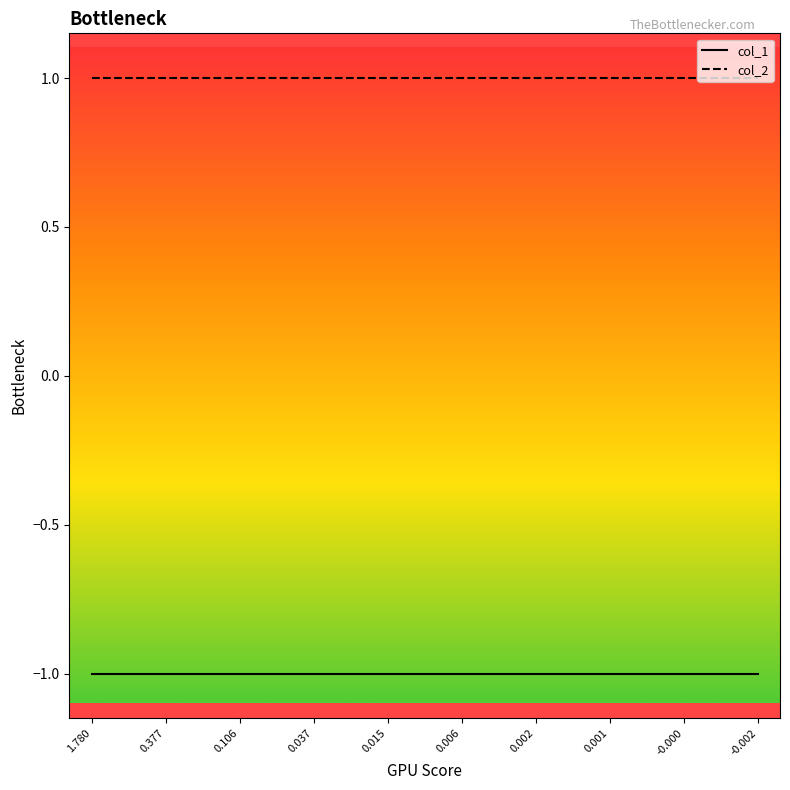

Is the value of col_1 at 1.780 greater than the value of col_2 at -0.000?

No